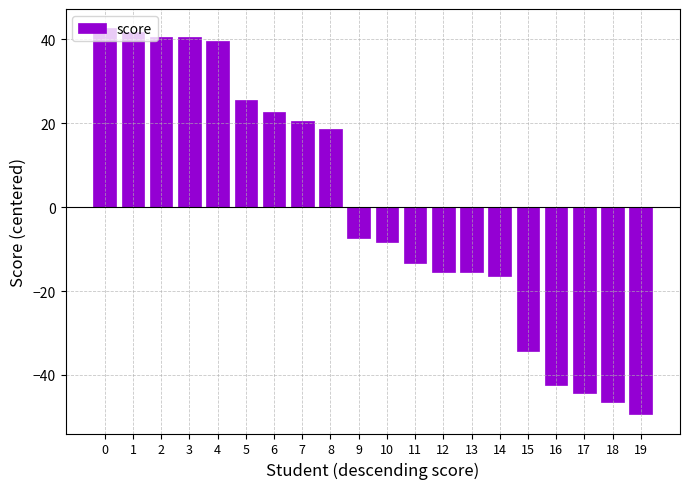

What is the change in value from 1 to 9?

-49.0